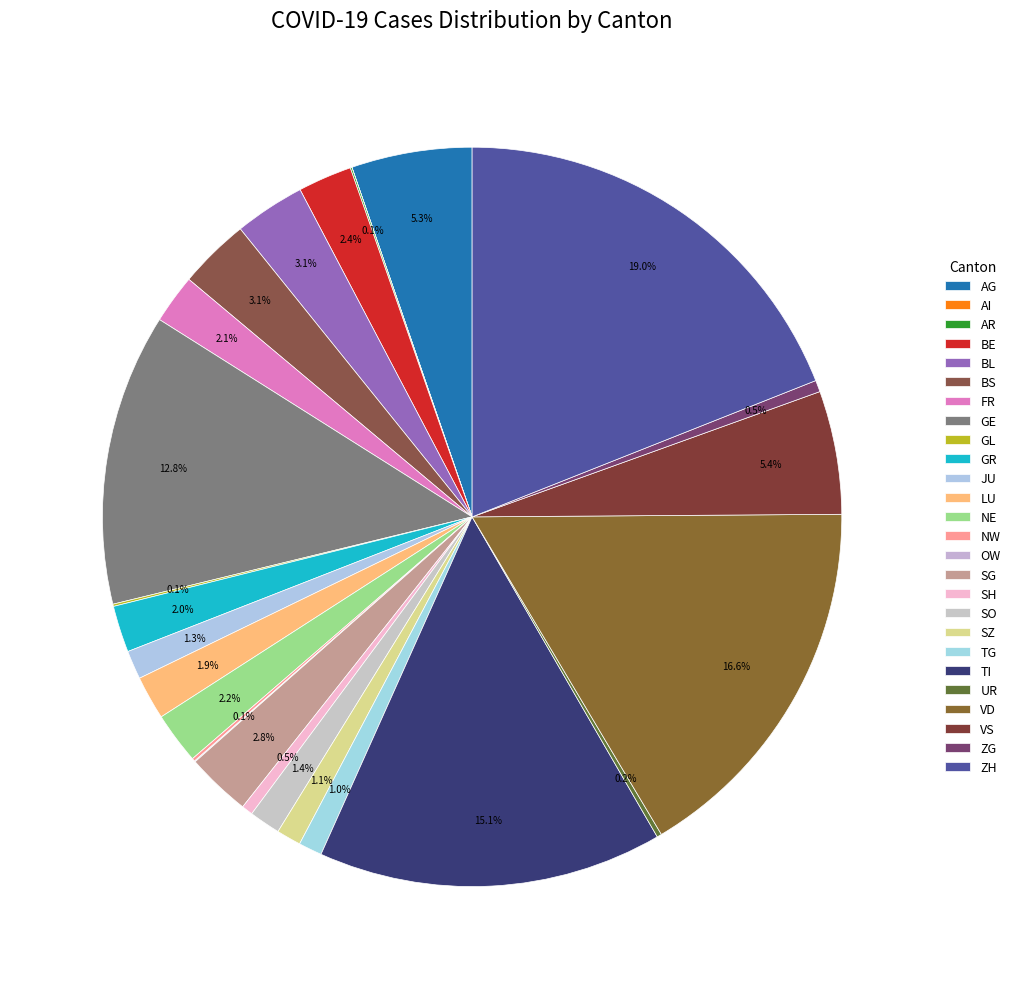

Does VS account for over 50% of the chart?

No